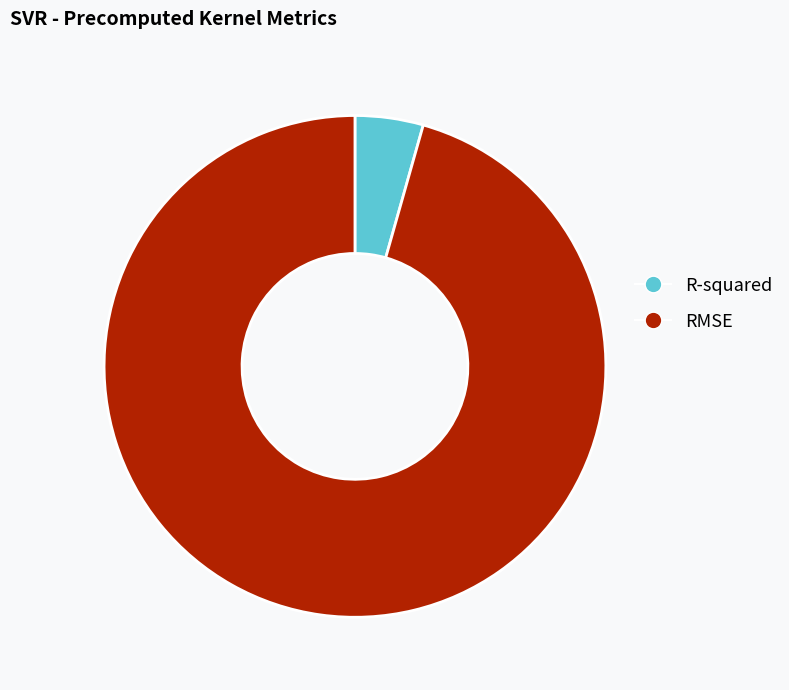

What is the largest slice in the pie chart?

RMSE